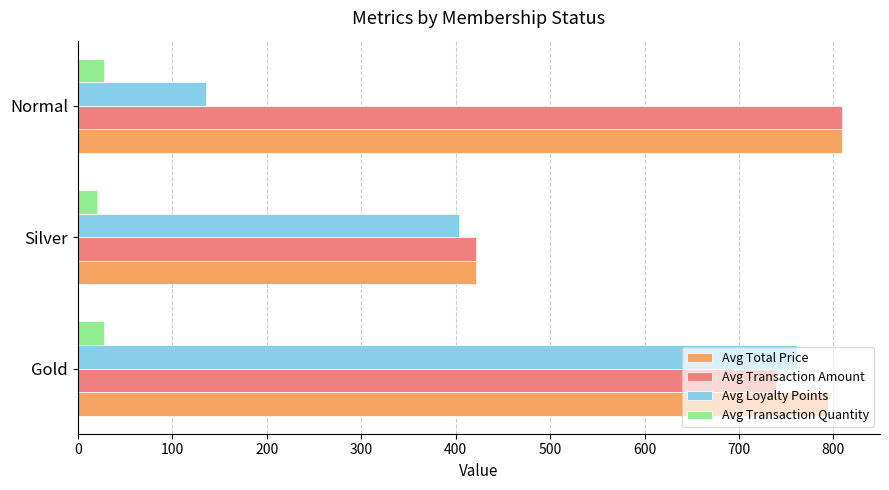

Which label corresponds to the largest value in the chart?

Normal